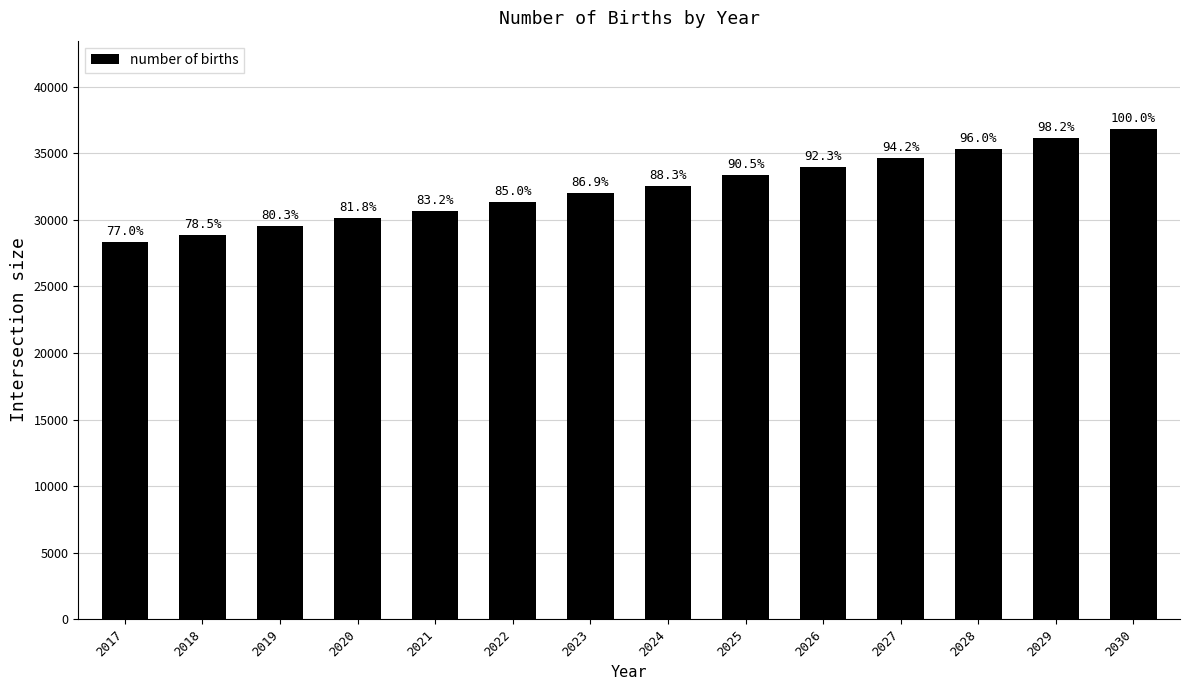

Where does the data first go above 32531?

2024